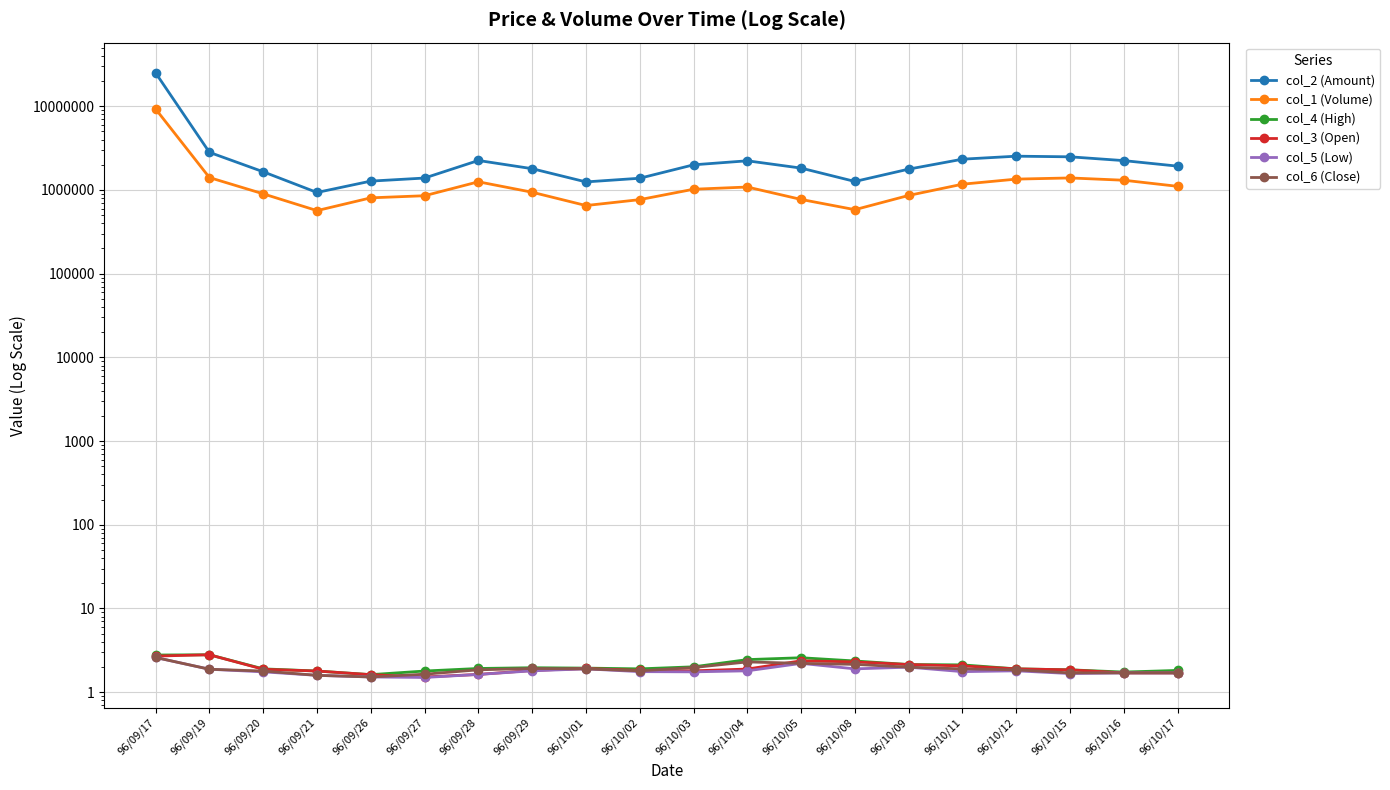

At which label is col_5 (Low) closest to 2?

96/10/09